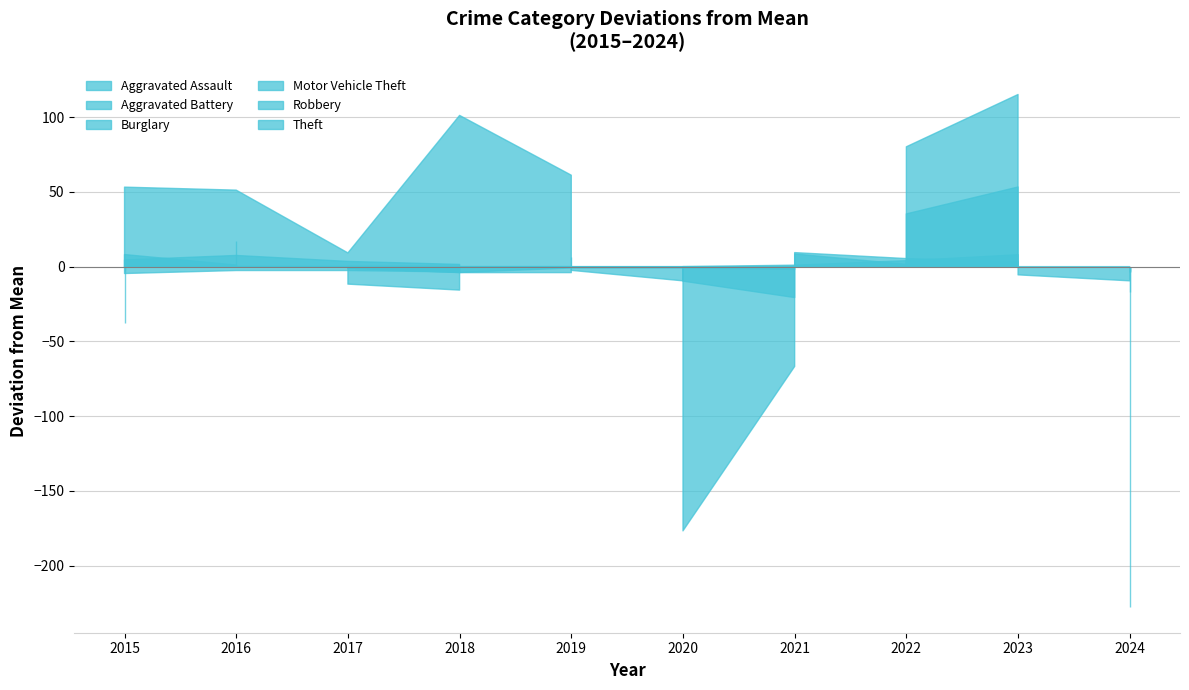

The Robbery series shows 9 at 2021. True or false?

False